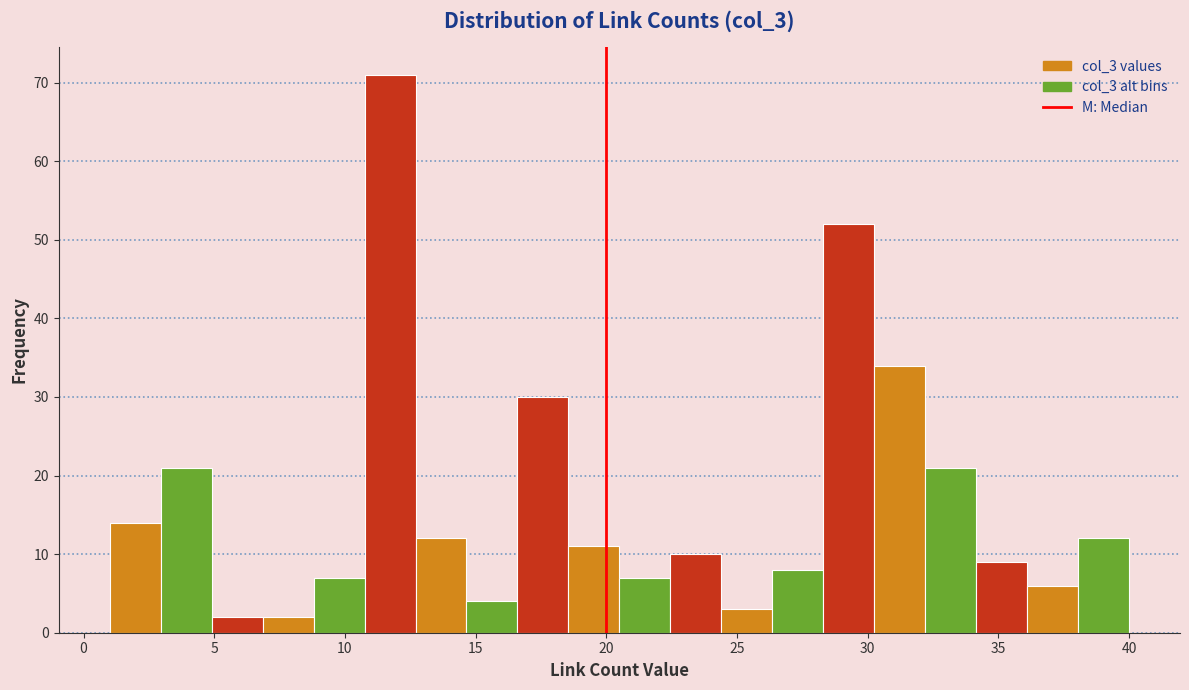

Around what value on the x-axis is the tallest bar? Give the approximate position of its centre, as read against the axis.

11.5